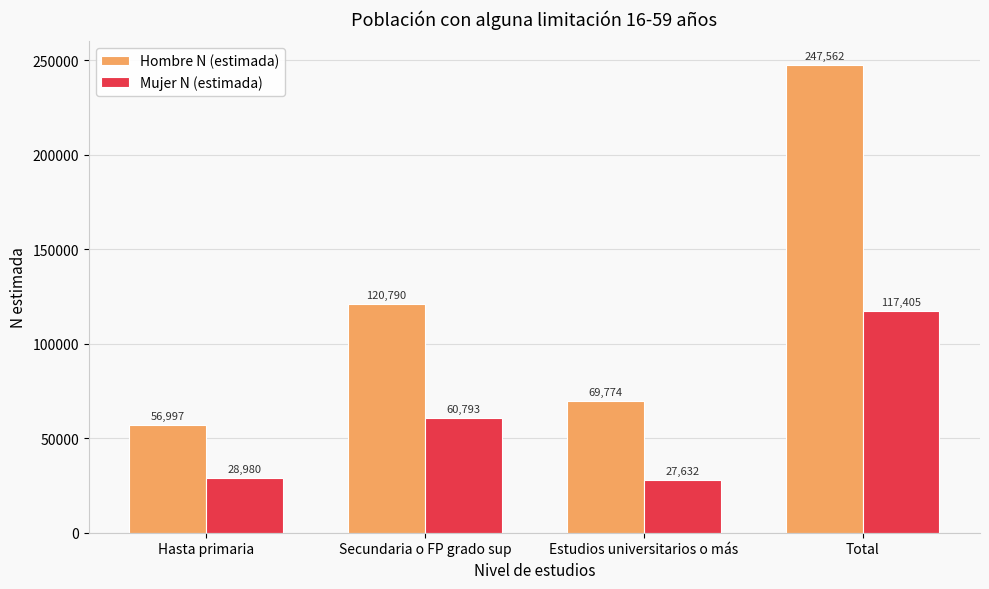

Reading right to left, what are all the values shown in this chart?

Hombre N (estimada): 247562	69774	120790	56997
Mujer N (estimada): 117405	27632	60793	28980